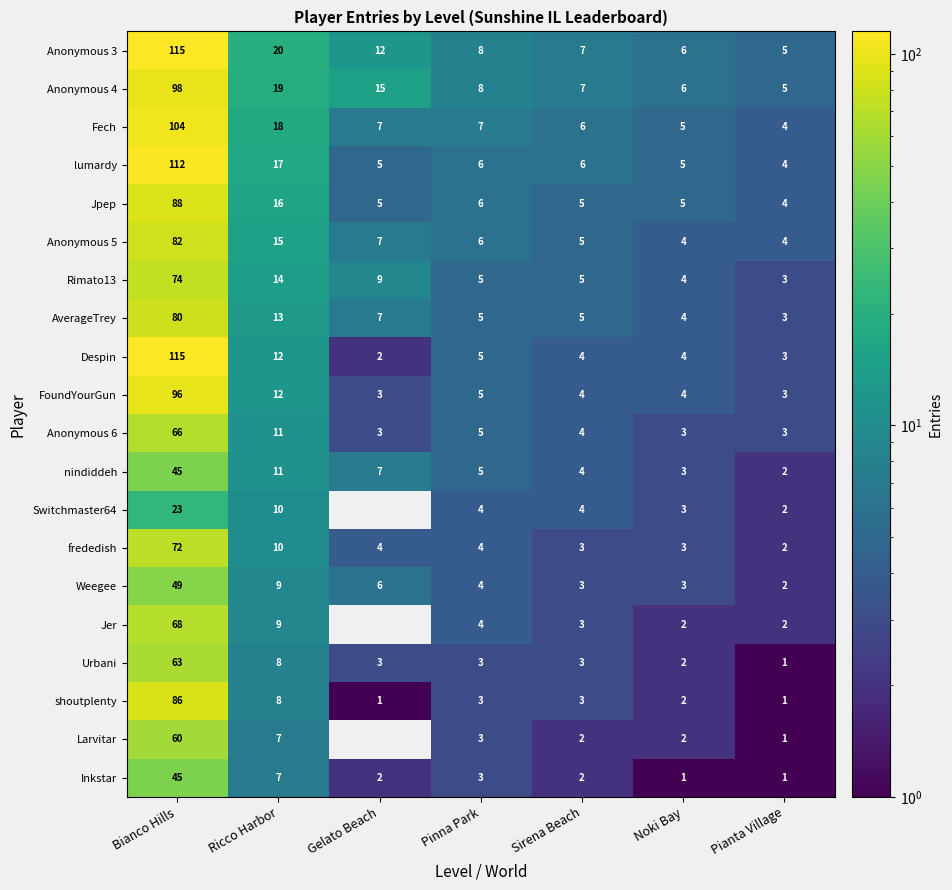

Count the number of data series in this chart.

20